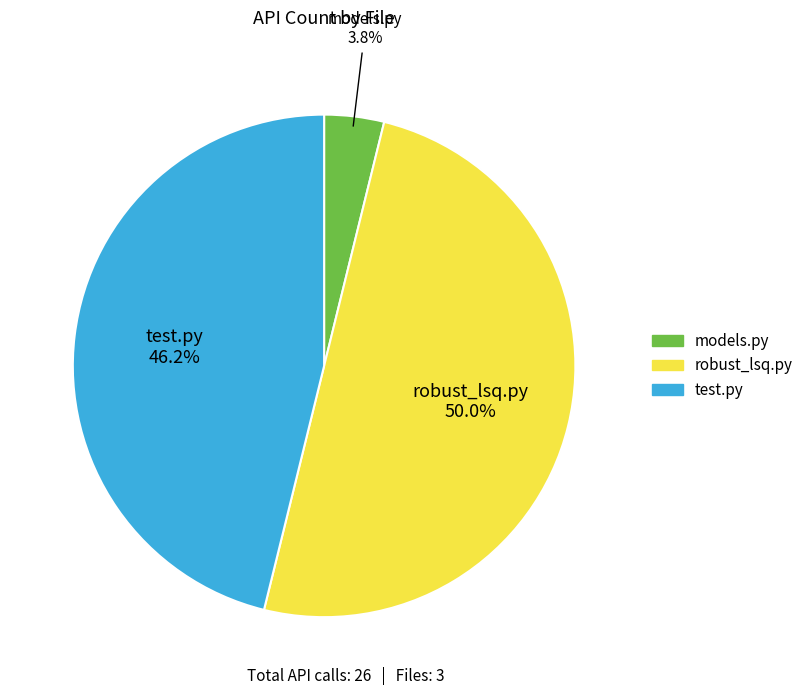

To the nearest percent, what is the difference between the largest and smallest slice percentages?

46%